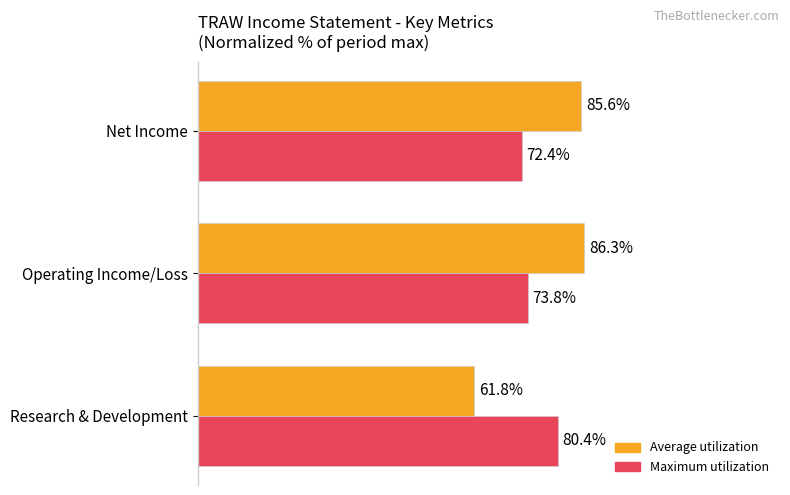

List the labels in order of Average utilization value, smallest first.

Research & Development, Net Income, Operating Income/Loss